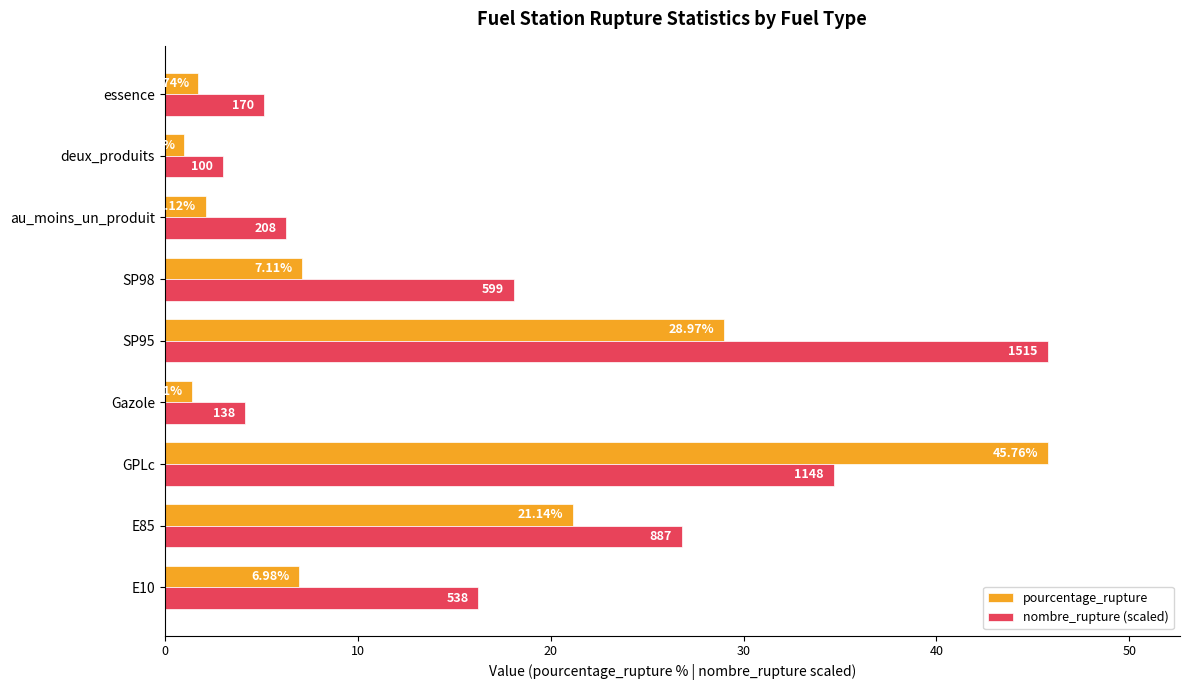

At which category does the chart reach its minimum across all series?

deux_produits